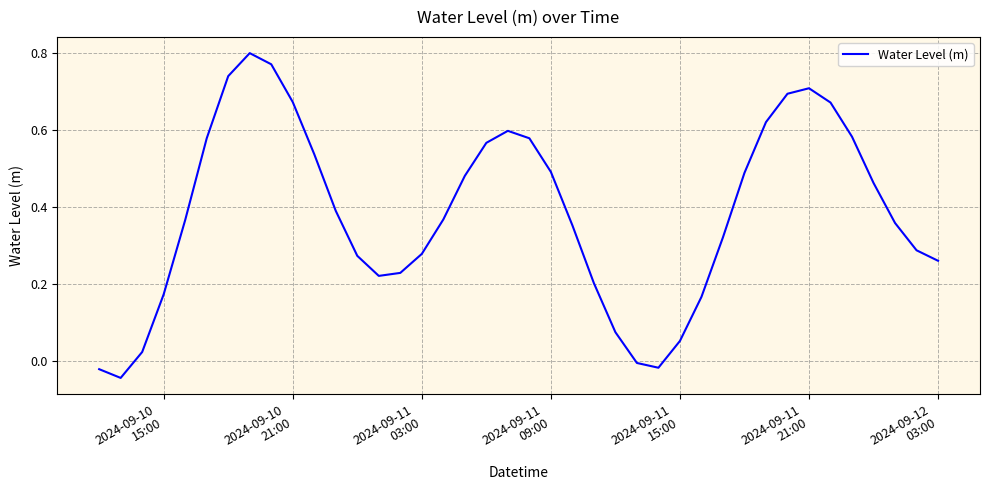

Is this an area chart (filled region under the line)?

No